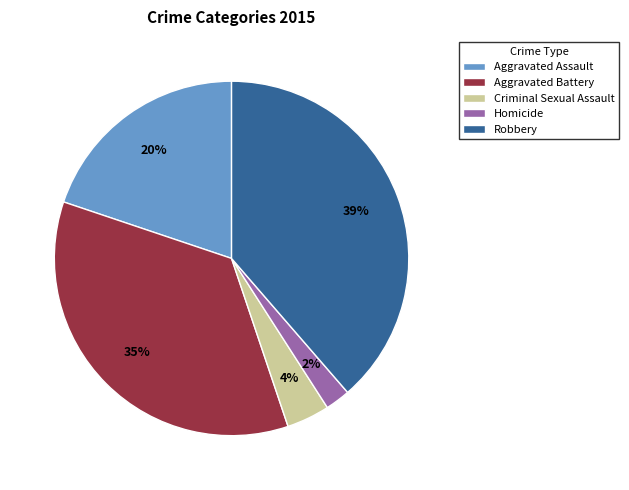

Rank the categories by value from highest to lowest.

Robbery, Aggravated Battery, Aggravated Assault, Criminal Sexual Assault, Homicide